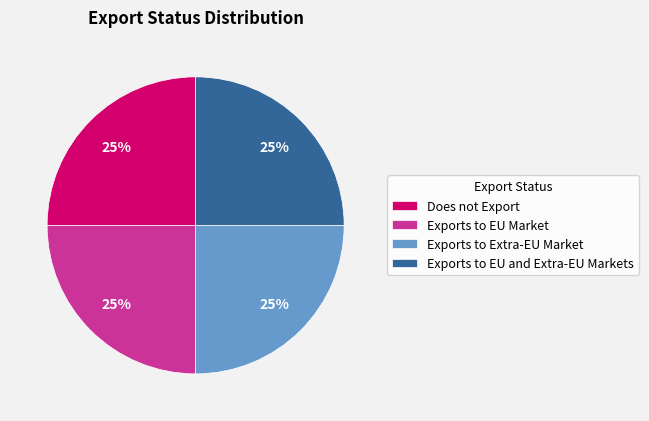

How many segments does this pie chart have?

4